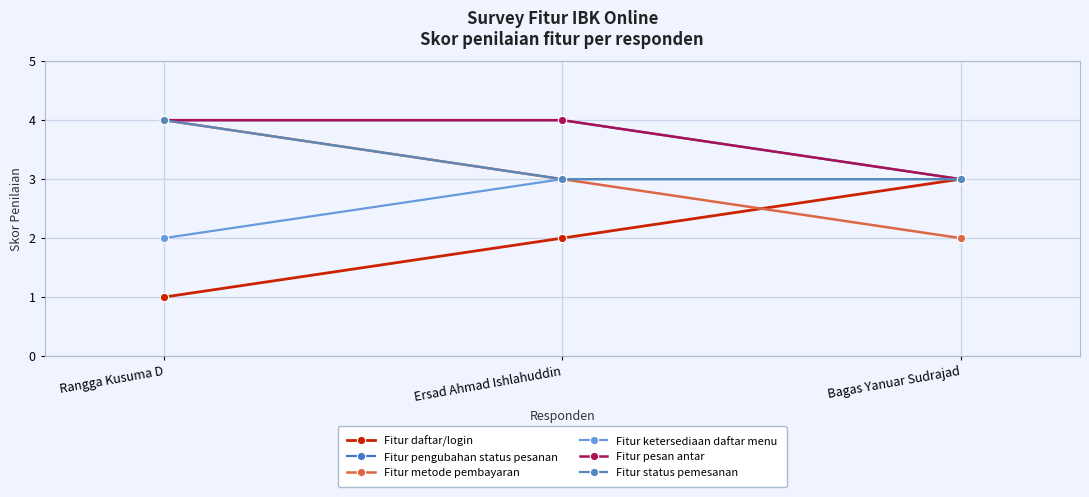

Does the chart have visible grid lines?

Yes